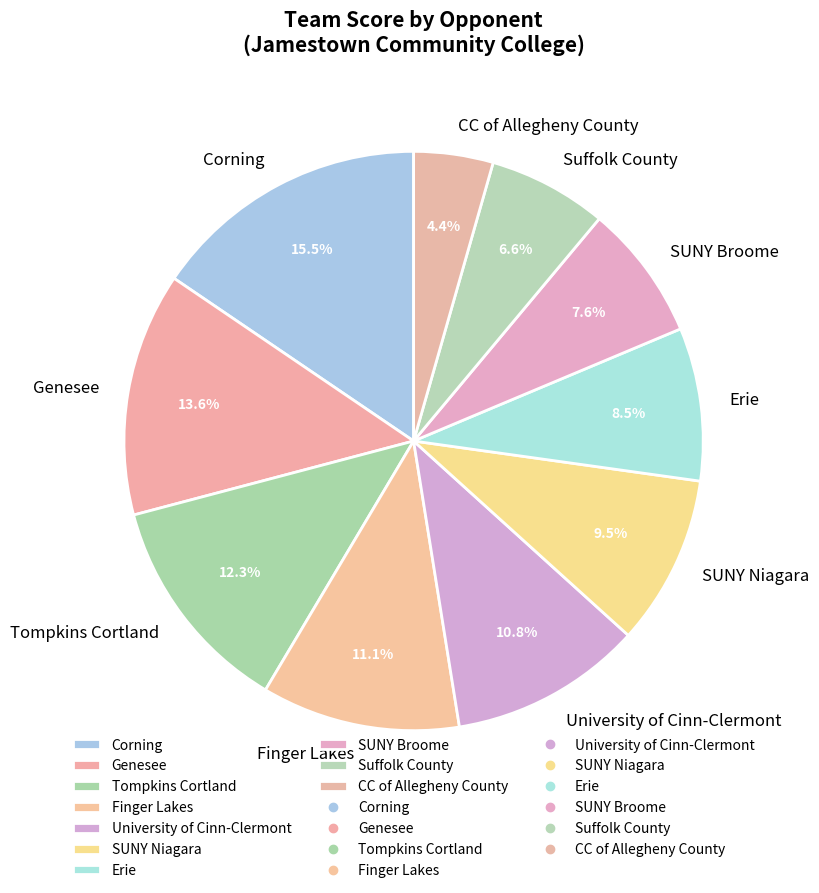

Which category has the biggest portion of the pie?

Corning